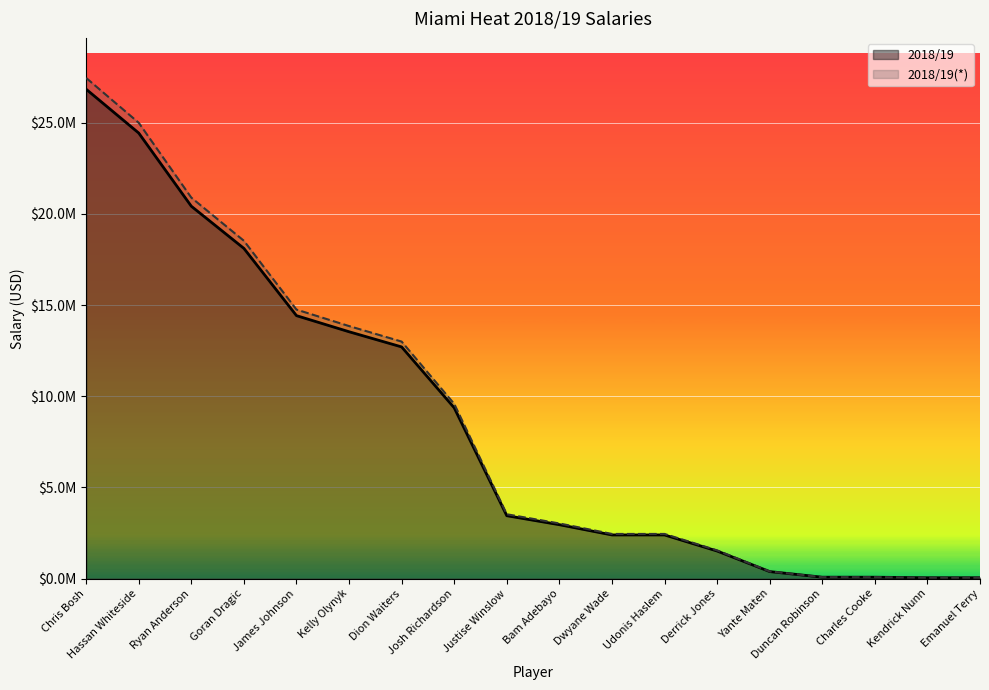

Count the number of data series in this chart.

2